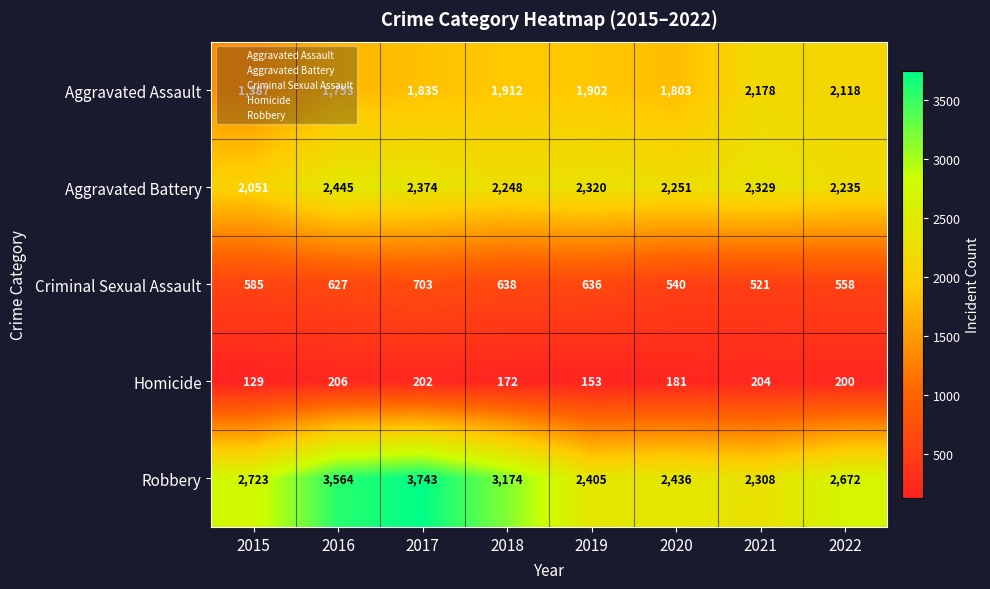

Which series has the largest total across all categories?

Robbery